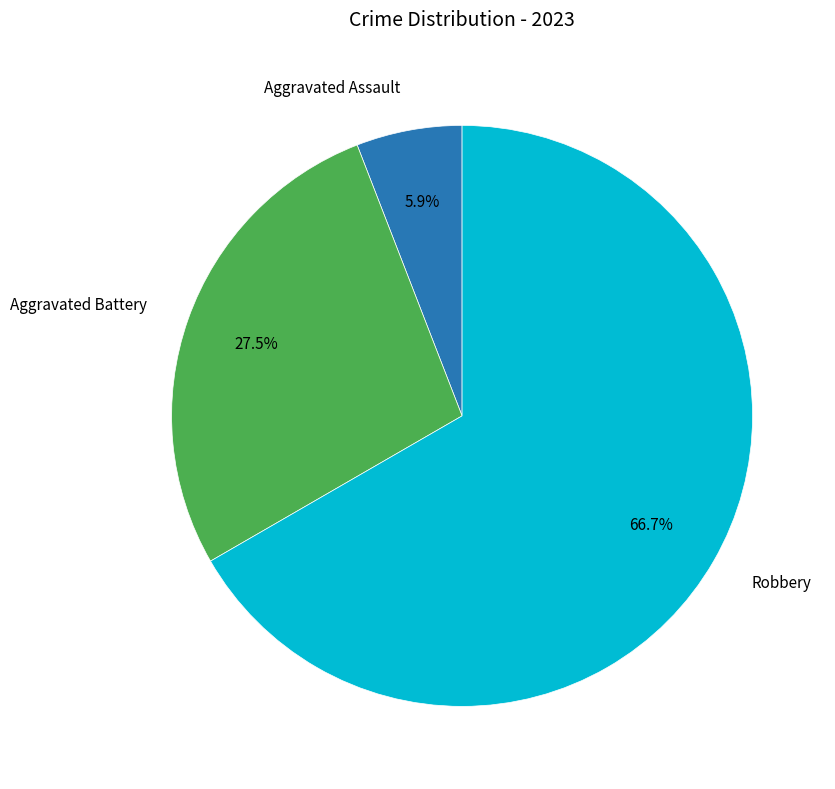

Does any single category account for the majority?

Yes